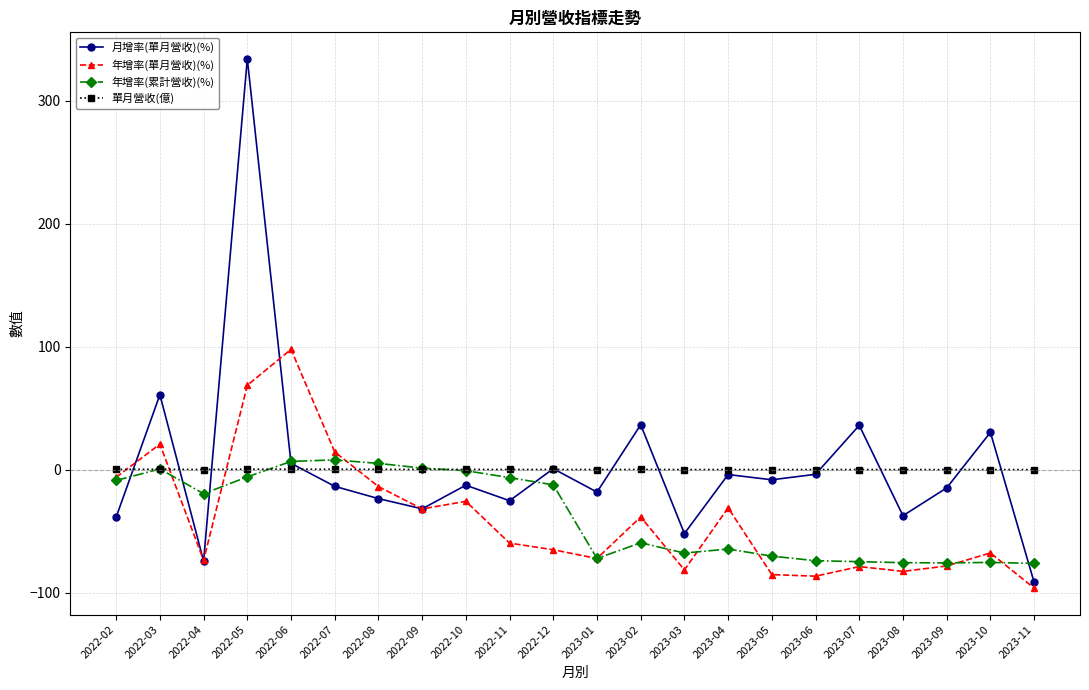

What is the difference between the maximum and minimum values in the 年增率(單月營收)(%) series?

194.2